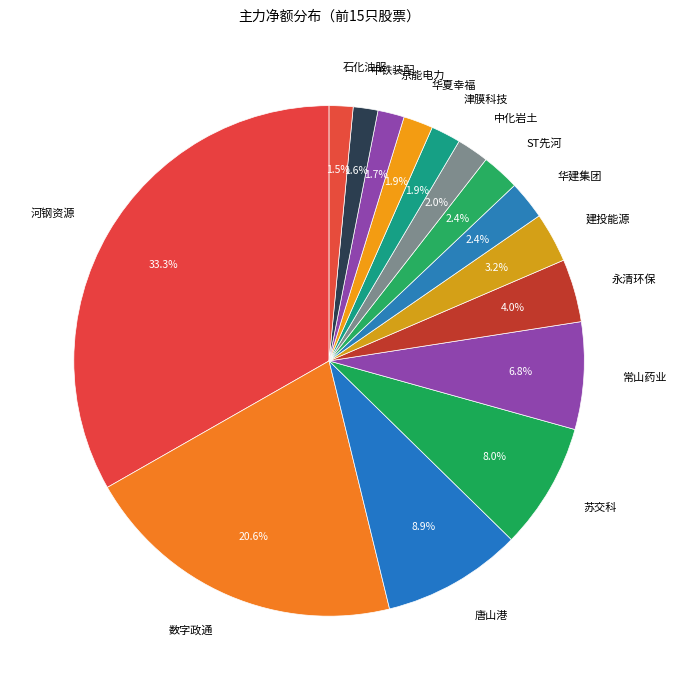

How many slices are in this pie chart?

15